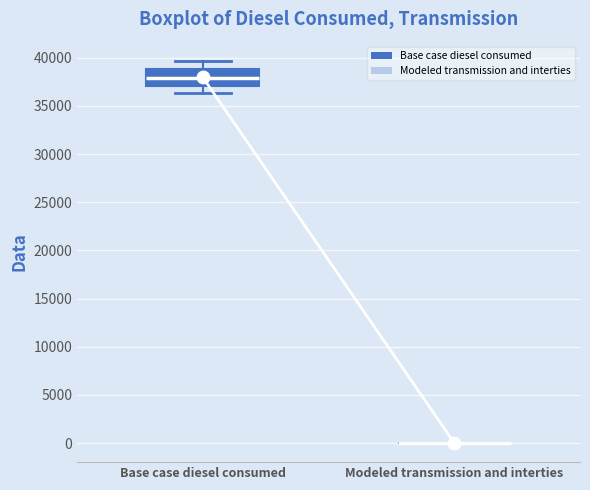

Reading left to right, transcribe this box plot: for each box, give where its median line is, the range the box spans, and where its two whiskers end, as read against the y-axis. The values are not printed on the chart, so give them approximately, as read against the axis.

Base case diesel consumed: median 38000, box 37000 to 39000, whiskers 36500 to 39500
Modeled transmission and interties: box collapsed to a line at 0, whiskers 0 to 0